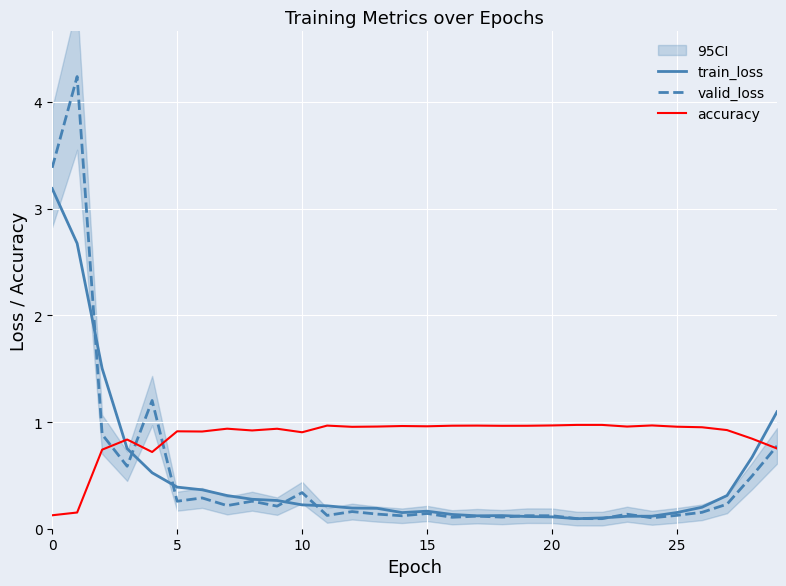

Where is train_loss nearest to the value 1?

29